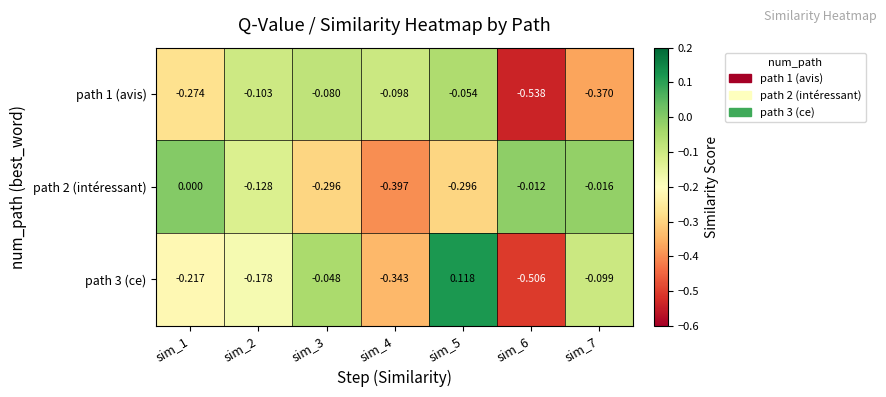

Is the value of path 3 (ce) at sim_6 greater than the value of path 2 (intéressant) at sim_6?

No